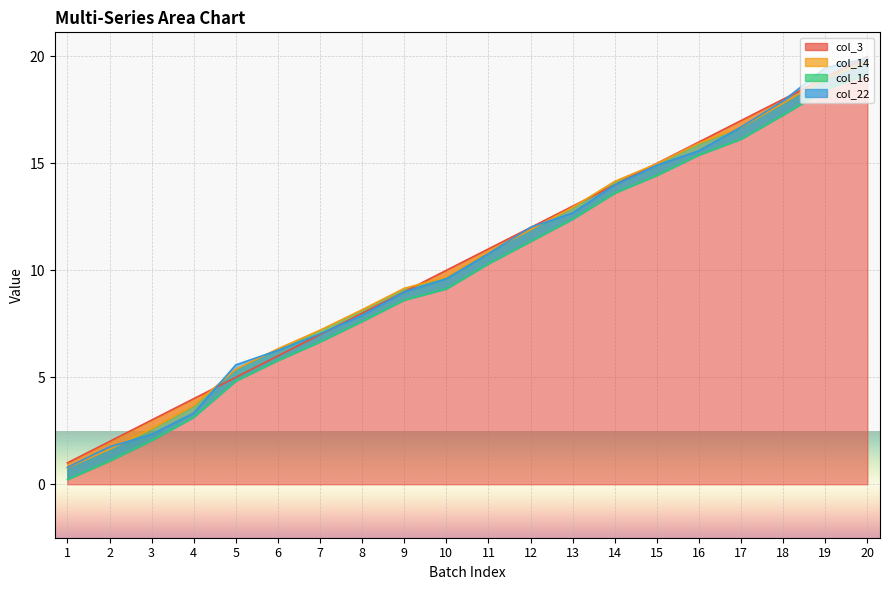

True or false: col_16 has more than 0 interior local peaks.

False